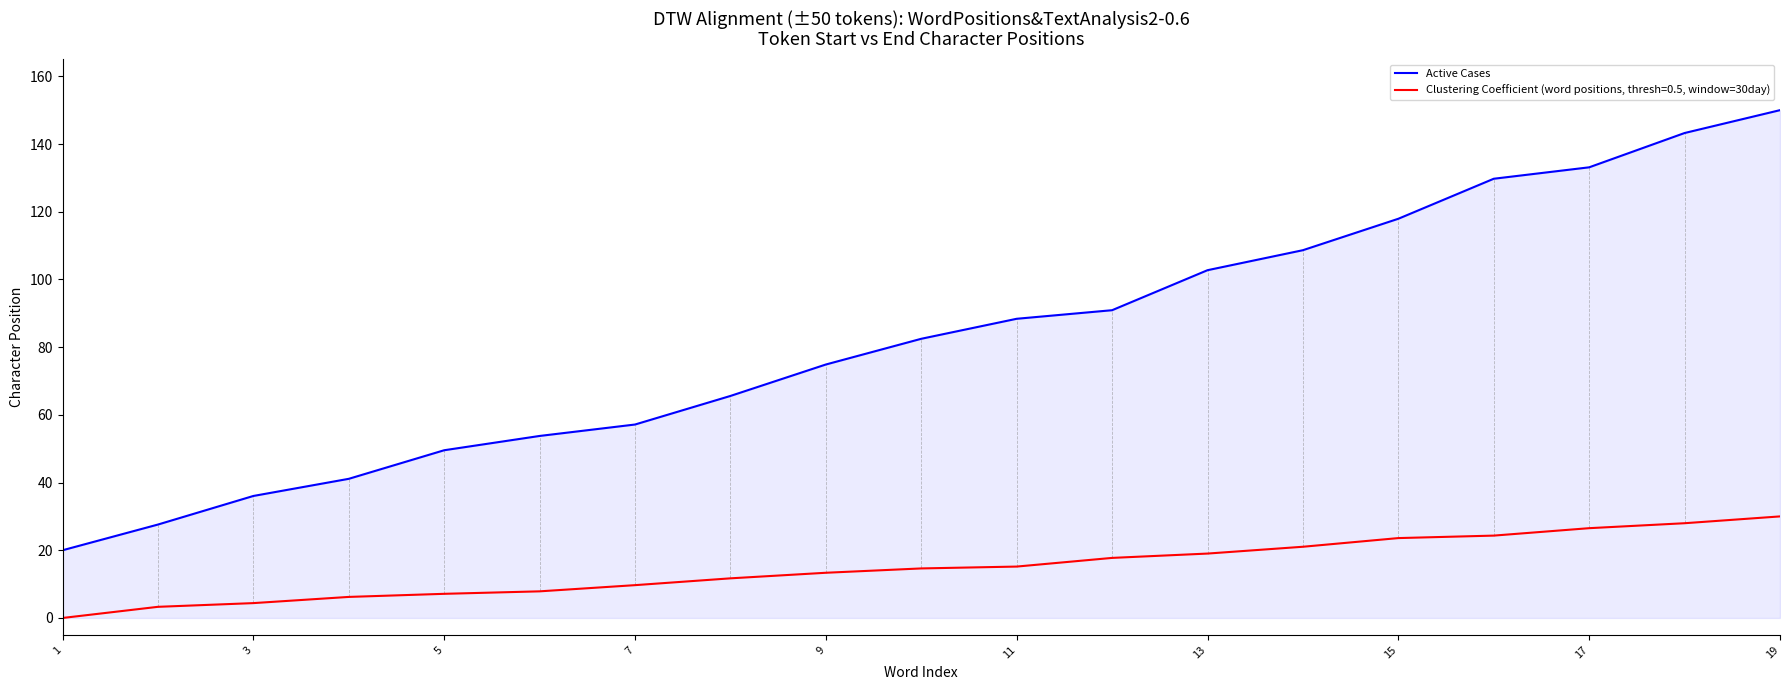

True or false: Clustering Coefficient (word positions, thresh=0.5, window=30day) and Active Cases intersect in this chart.

False